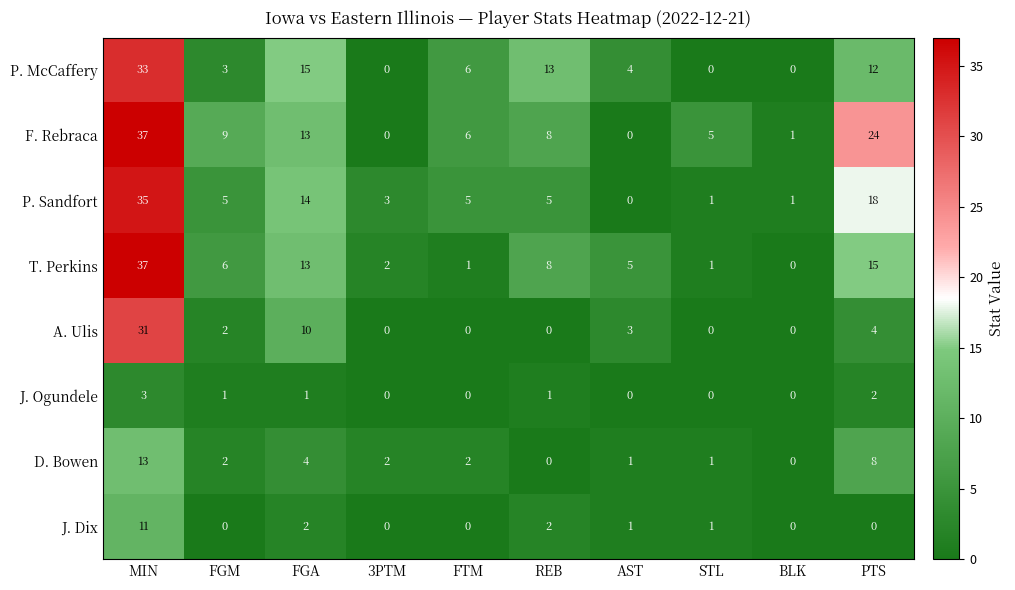

What is the difference between the second highest and second lowest values in the P. Sandfort series?

17